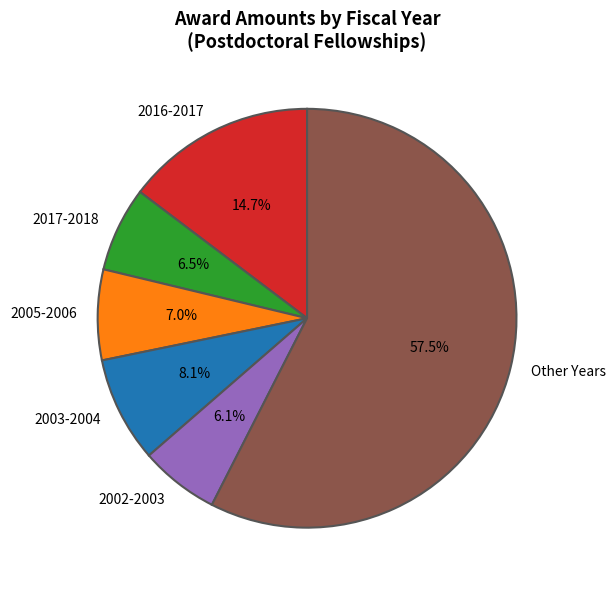

To the nearest percent, what percentage of the pie is 2016-2017?

15%